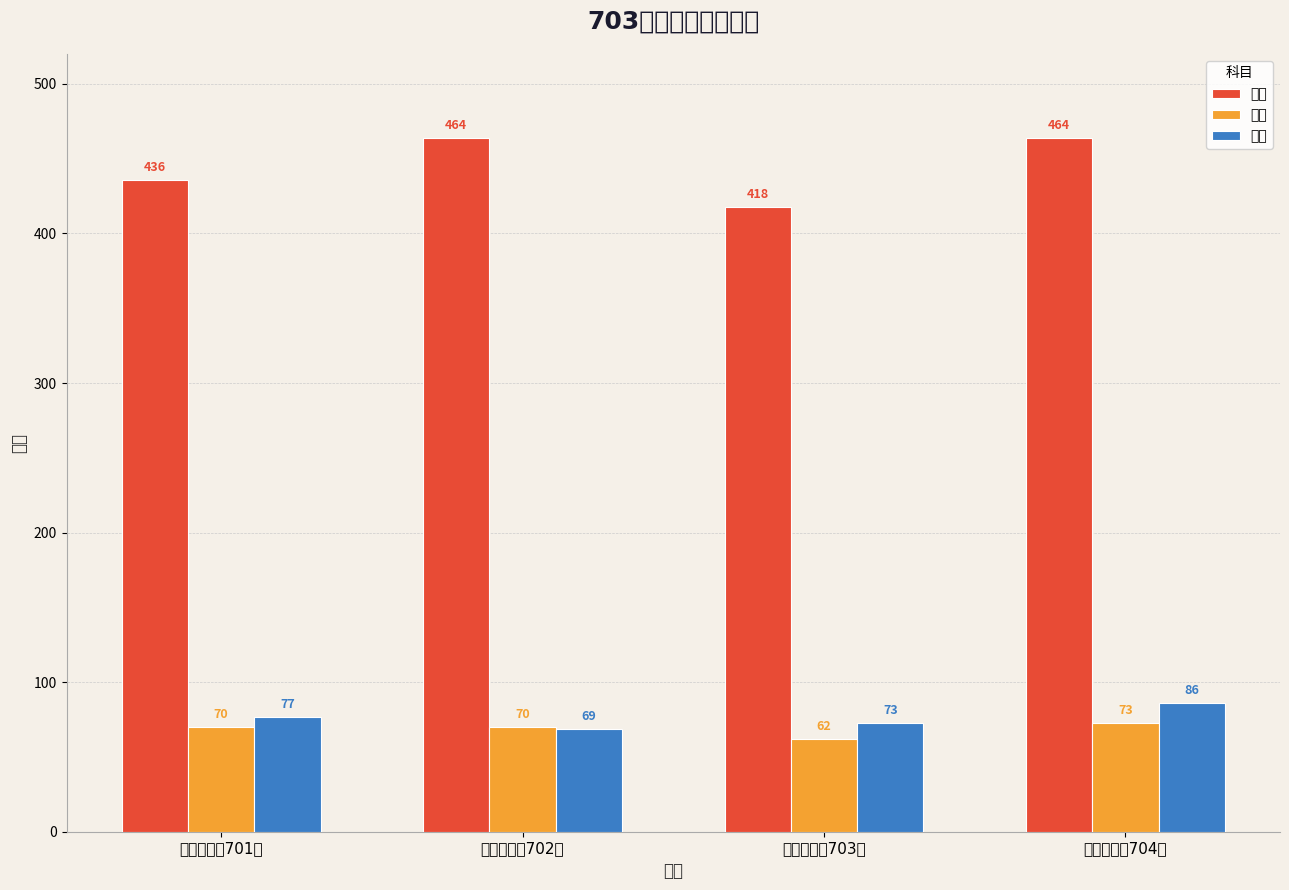

Which series changed the most between 第三考场（703） and 第四考场（704）?

总分